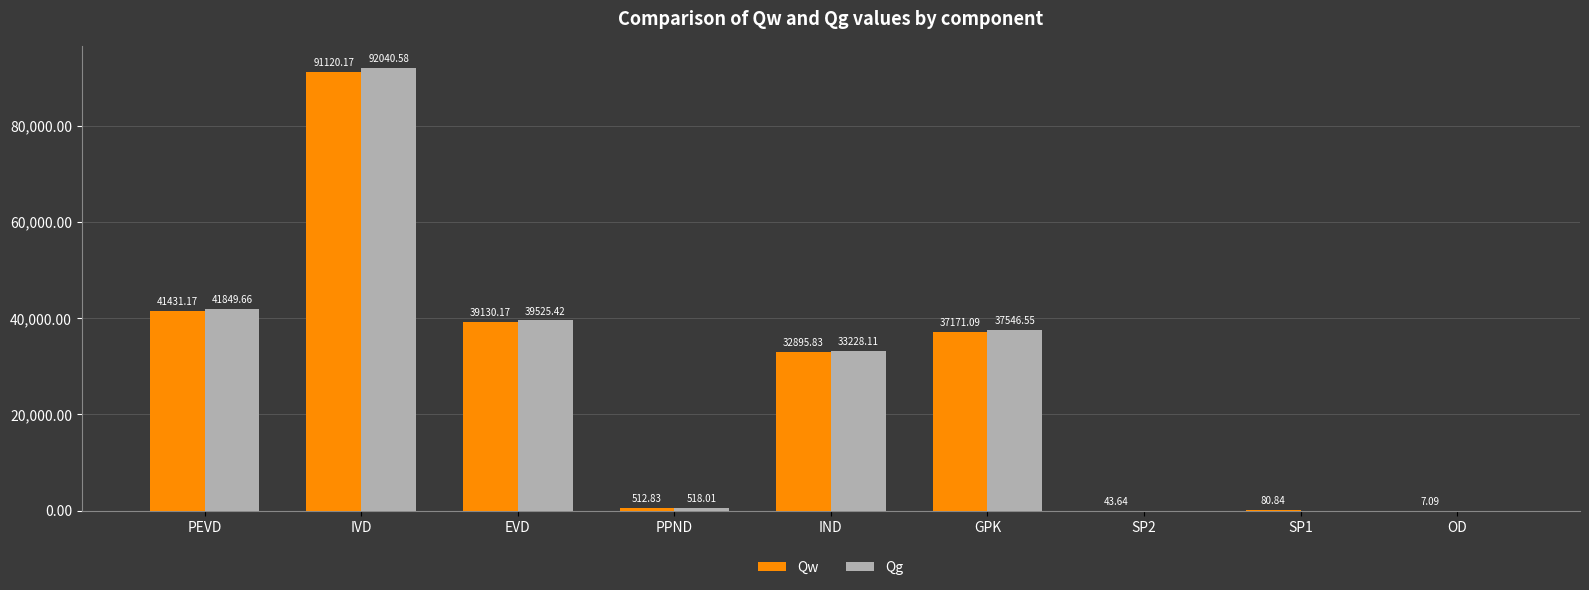

Which series has the largest total across all categories?

Qg